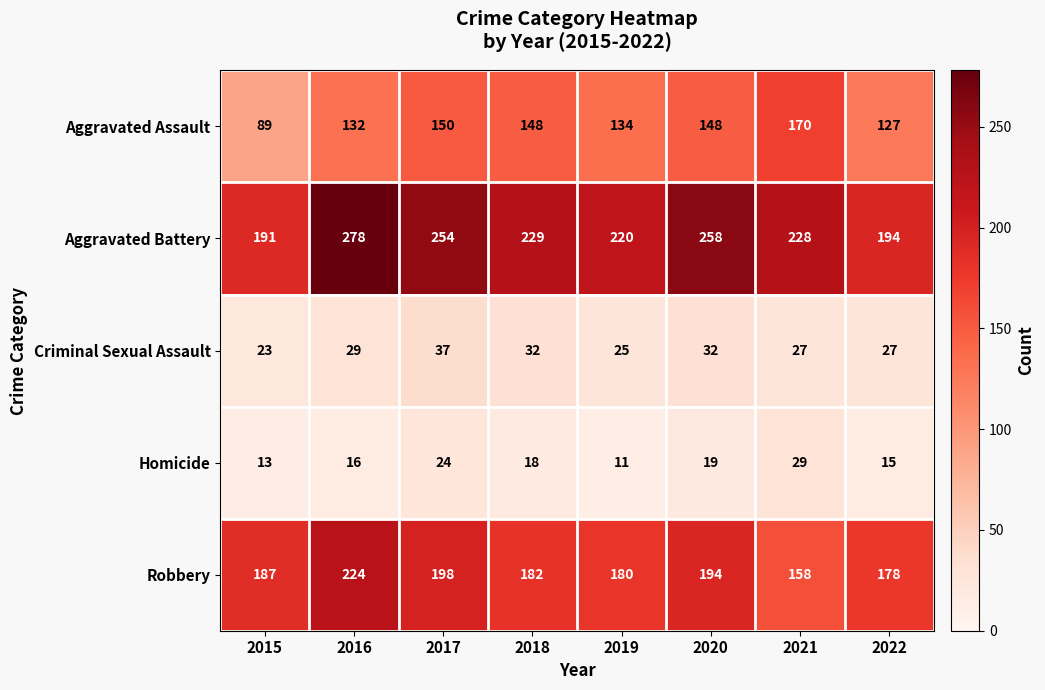

What is the greatest value displayed?

278